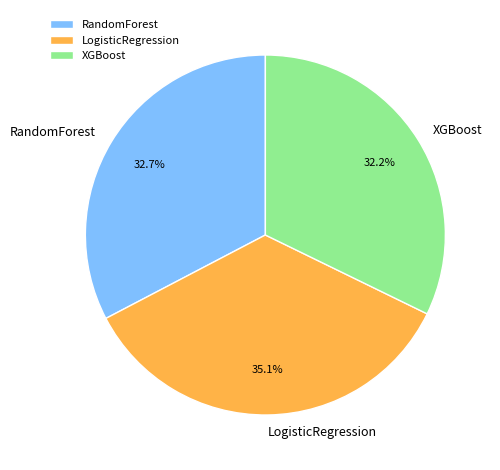

To the nearest percent, what is the average slice percentage?

33%